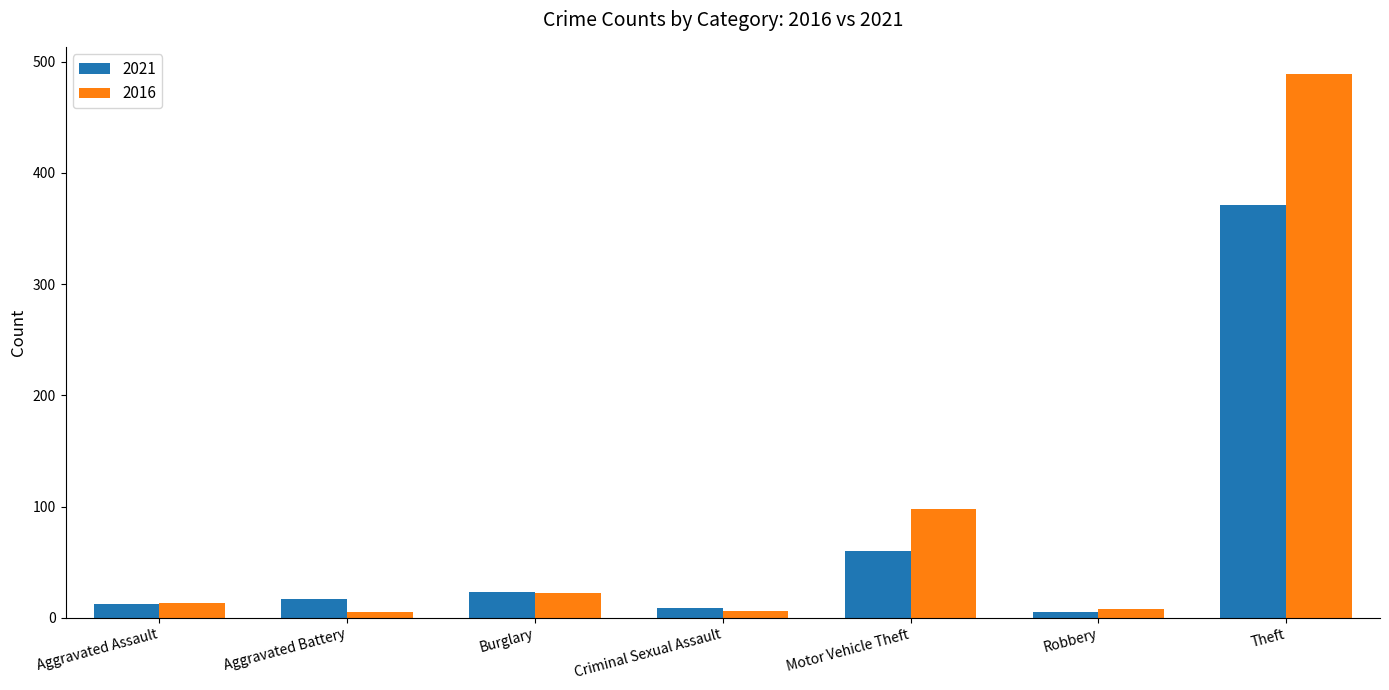

Between Criminal Sexual Assault and Theft, which series saw the biggest shift?

2016